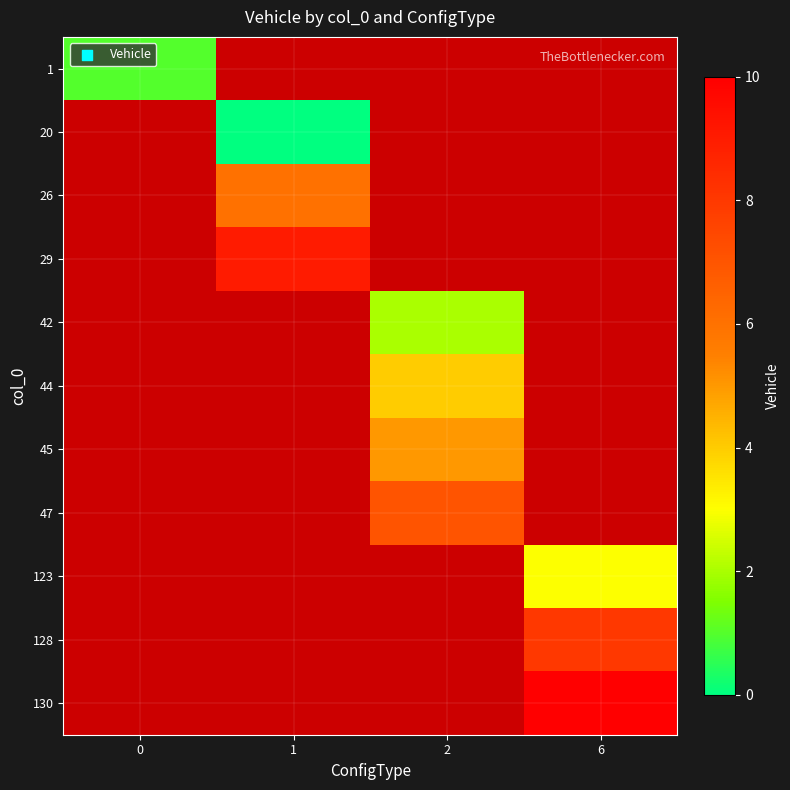

List the series in order of their peak value, lowest first.

1, 20, 26, 29, 42, 44, 45, 47, 123, 128, 130